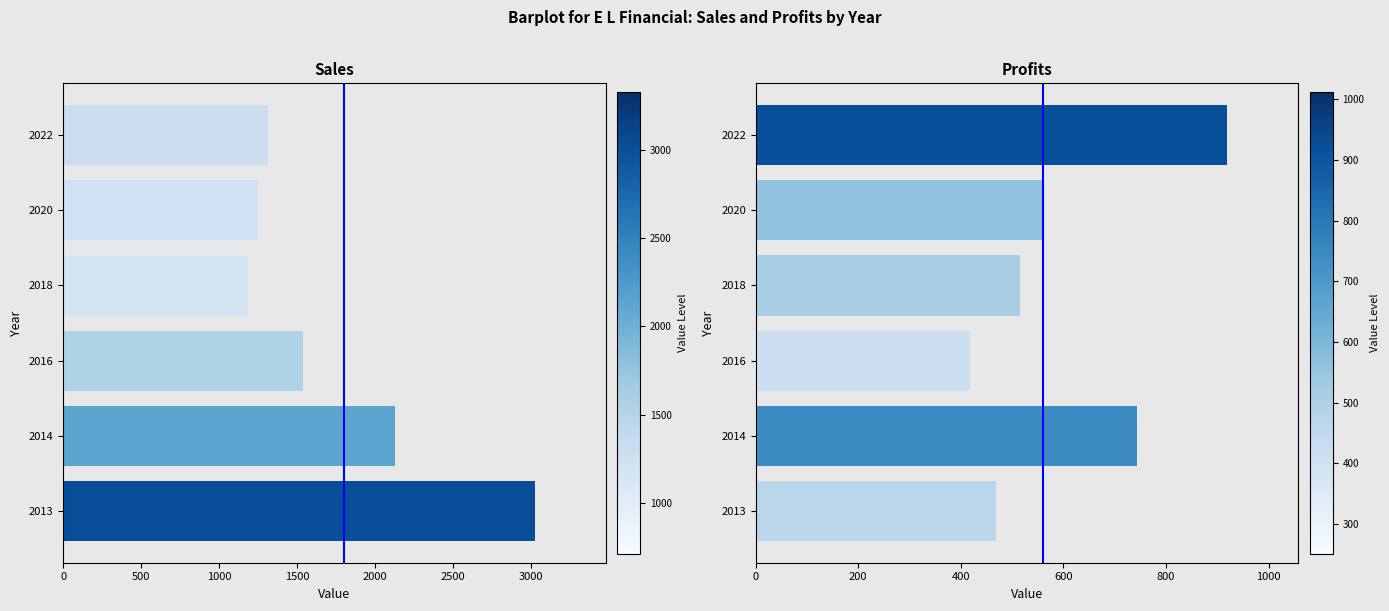

What is the value of the Sales bar at the 5th from the left?

1248.0